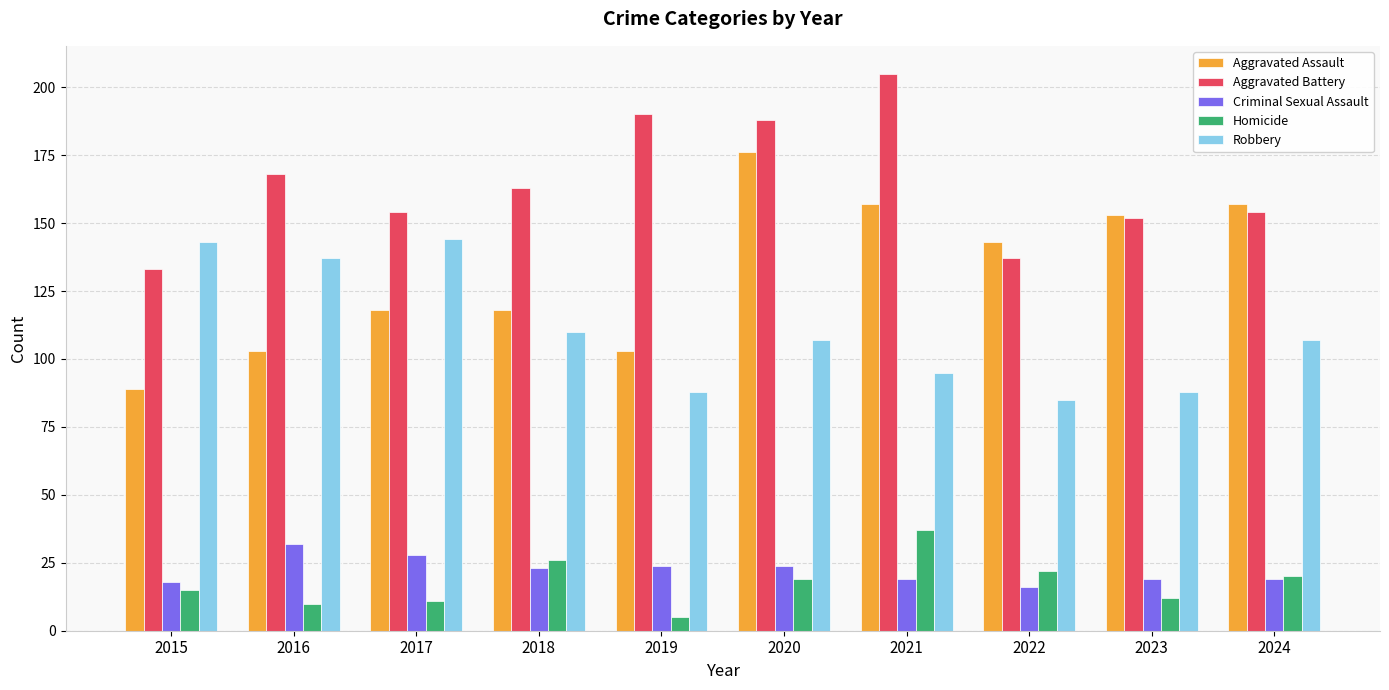

Which series has the widest spread of values?

Aggravated Assault